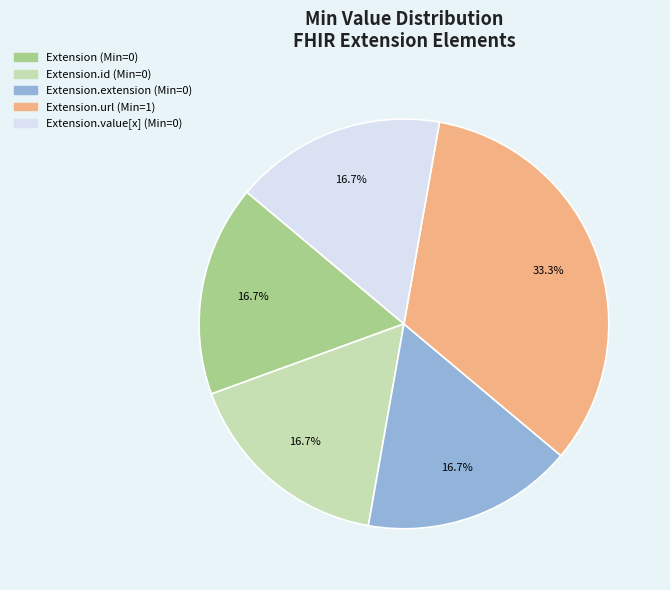

Is there any slice that represents more than half of the pie?

No